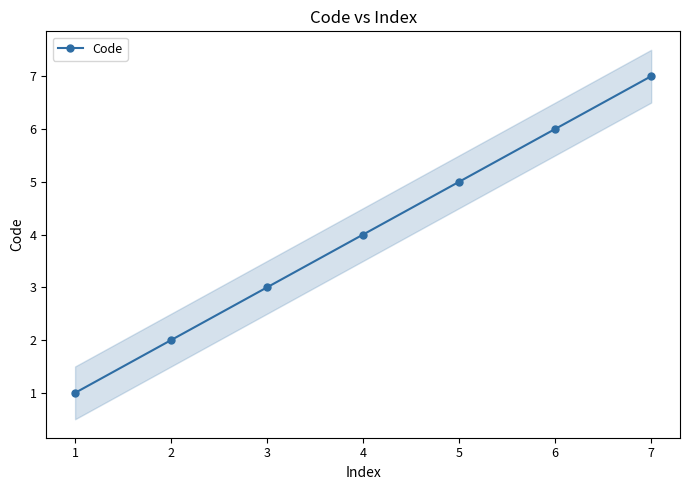

What is the highest value of the Code series?

7